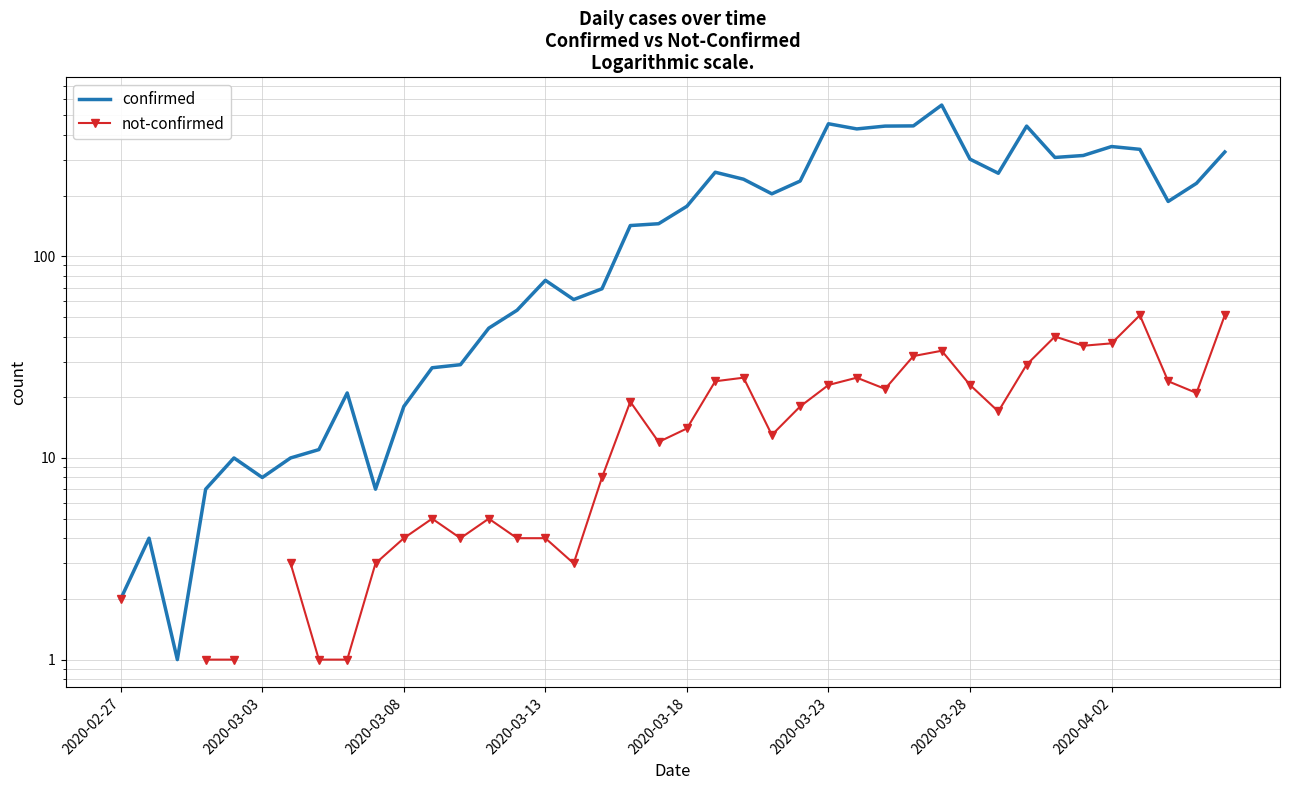

The value of not-confirmed at 2020-03-13 is 1.6. True or false?

False